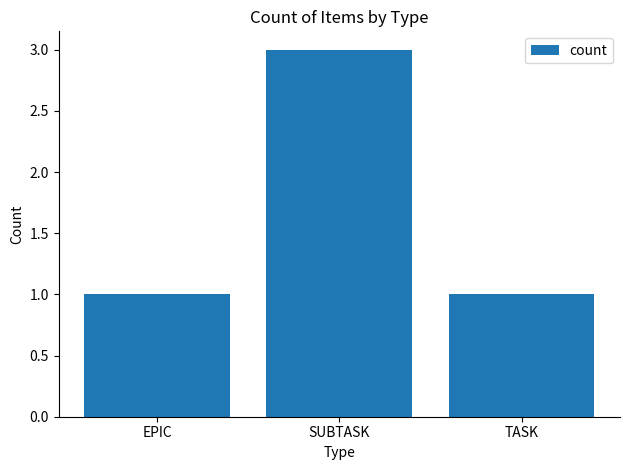

Reading left to right, extract all data points from this chart.

1	3	1